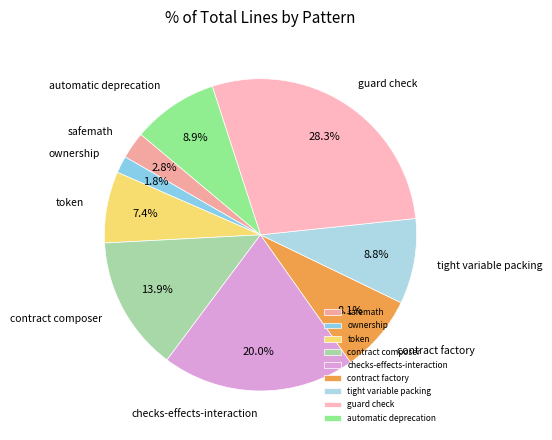

The checks-effects-interaction slice represents 20% of the pie. True or false?

True